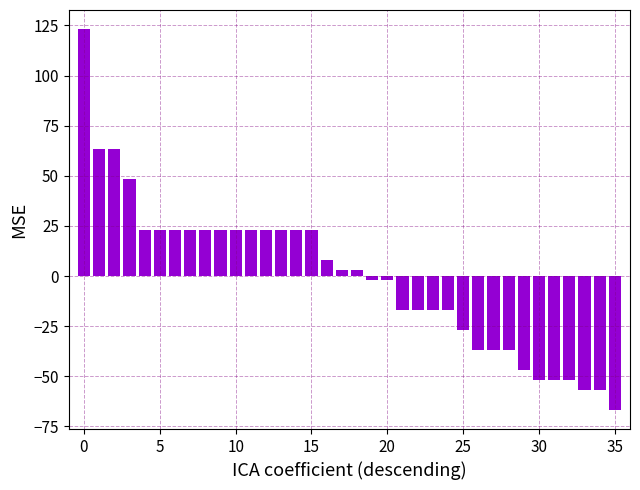

What is the maximum value shown in the chart?

123.2